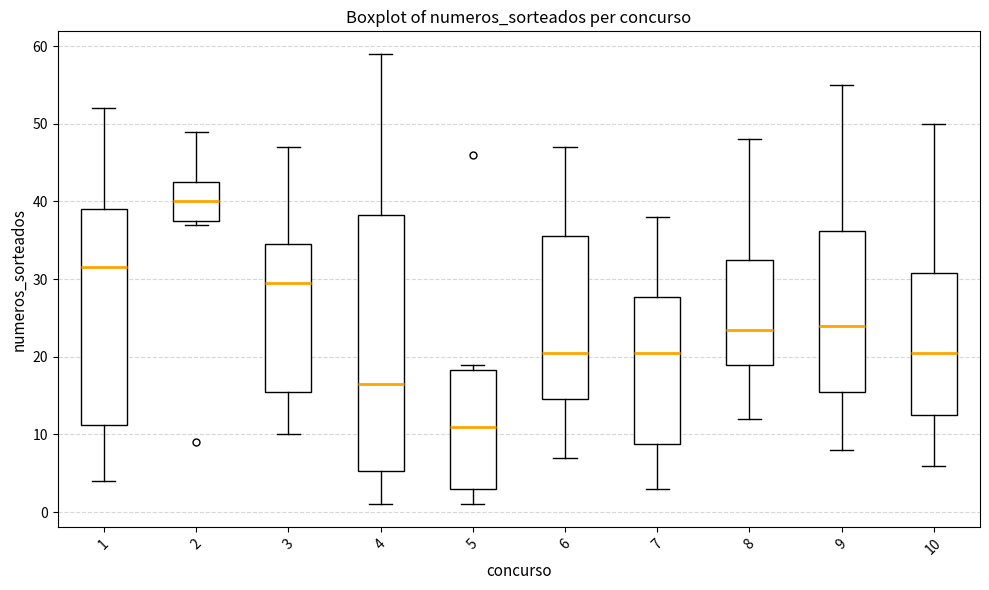

Reading left to right, read every box against the y-axis: the position of its median line, the range the box covers, and the ends of its whiskers. The values are not printed on the chart, so give them approximately, as read against the axis.

1: median 32, box 11 to 39, whiskers 4 to 52
2: median 40, box 38 to 43, whiskers 37 to 49
3: median 30, box 16 to 35, whiskers 10 to 47
4: median 17, box 5 to 38, whiskers 1 to 59
5: median 11, box 3 to 18, whiskers 1 to 19
6: median 21, box 15 to 36, whiskers 7 to 47
7: median 21, box 9 to 28, whiskers 3 to 38
8: median 24, box 19 to 33, whiskers 12 to 48
9: median 24, box 16 to 36, whiskers 8 to 55
10: median 21, box 13 to 31, whiskers 6 to 50